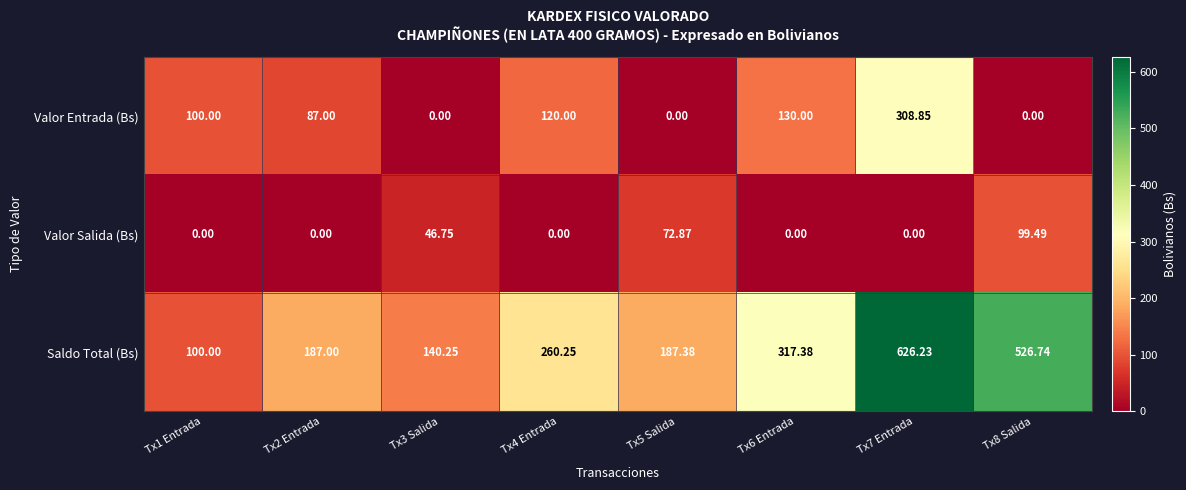

What is the spread (max minus min) of values at Tx2 Entrada?

187.0